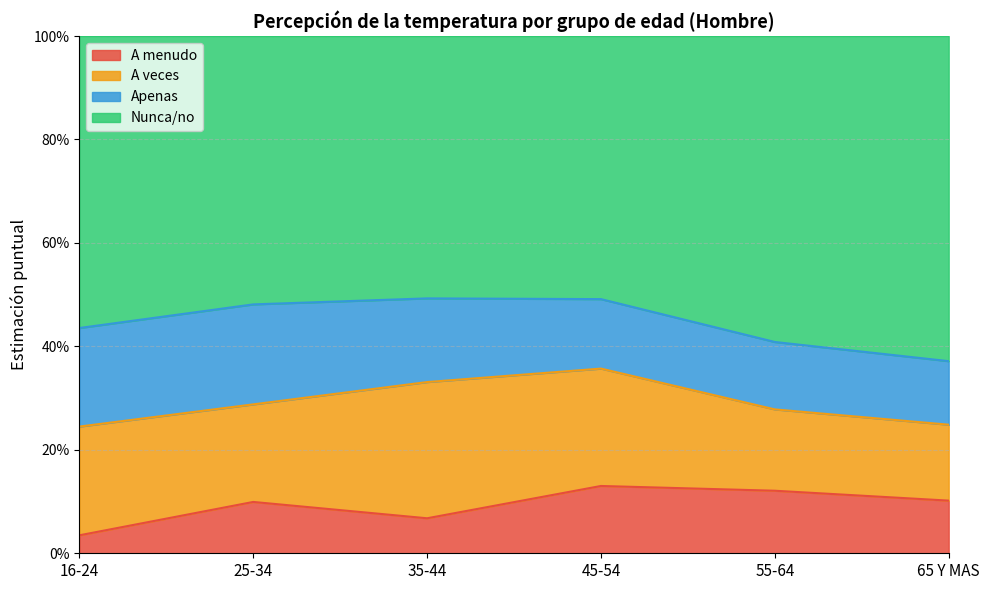

Which has a higher value, 16-24 or 55-64?

55-64